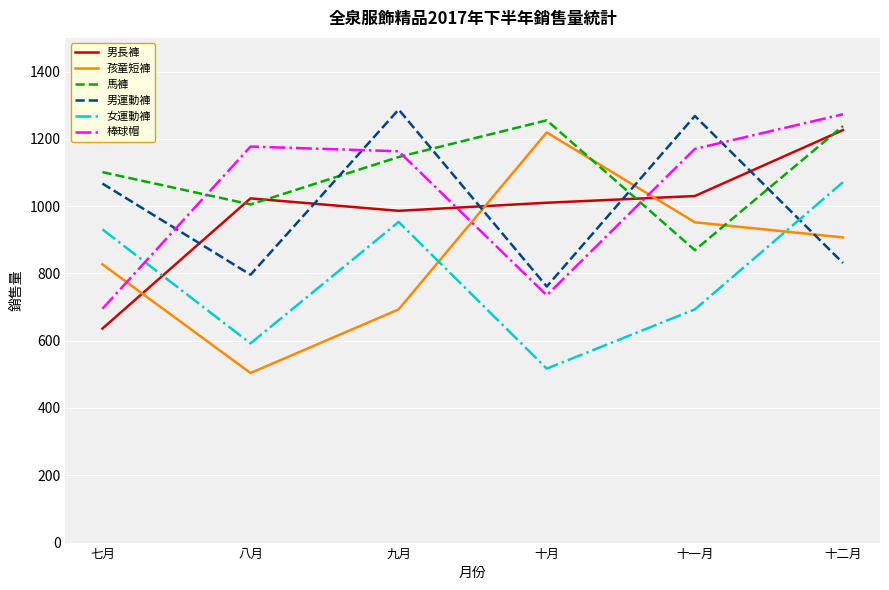

How many intersections are there between 孩童短褲 and 女運動褲?

2